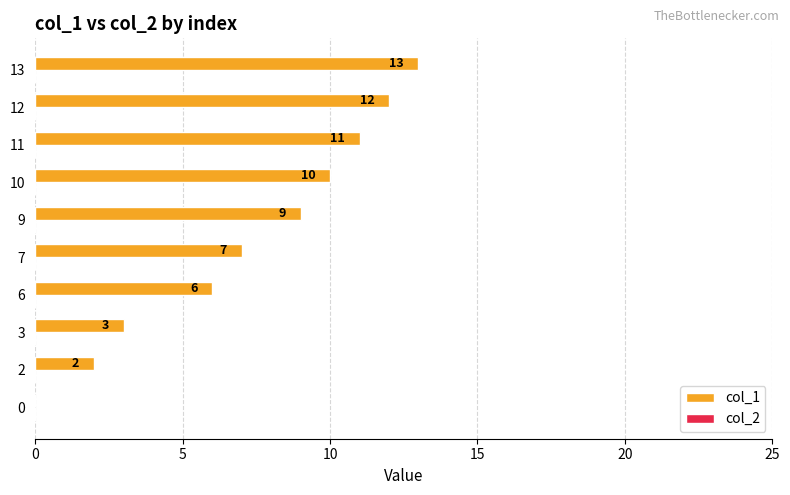

What is the sum of all values?

73